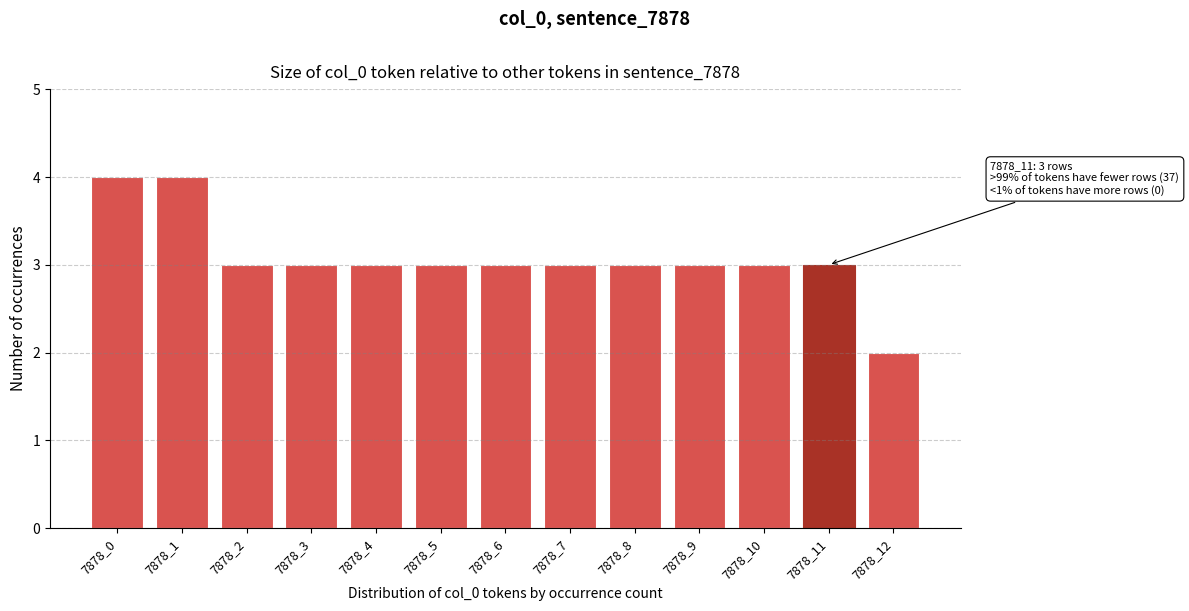

Reading left to right, what are all the values shown in this chart?

7878_0=4	7878_1=4	7878_2=3	7878_3=3	7878_4=3	7878_5=3	7878_6=3	7878_7=3	7878_8=3	7878_9=3	7878_10=3	7878_11=3	7878_12=2